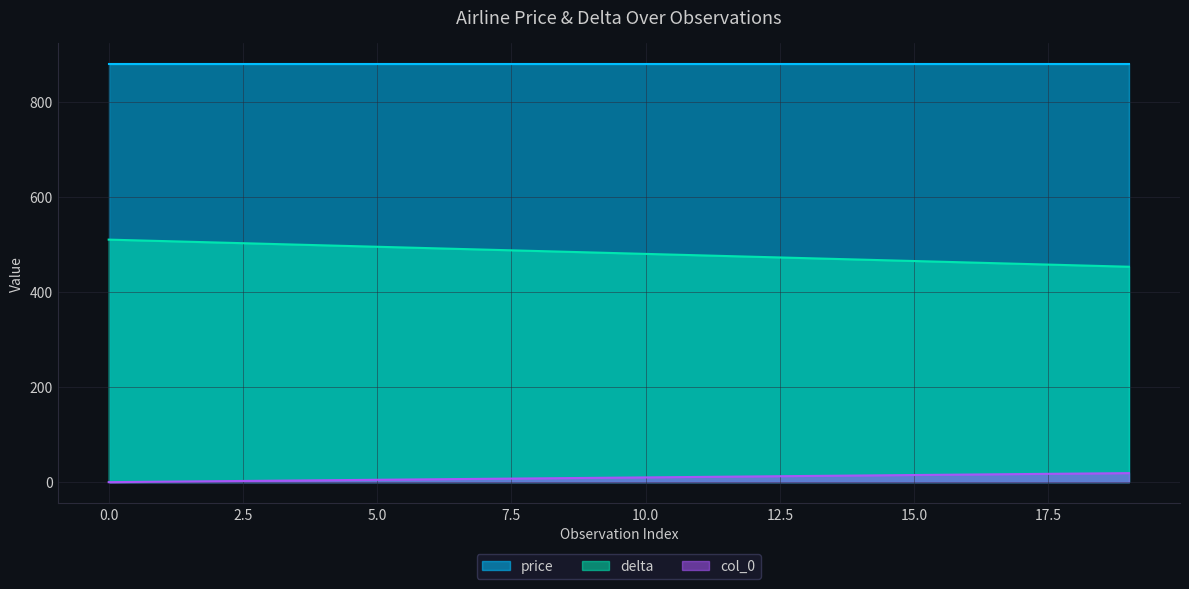

At which label is delta closest to 481?

10